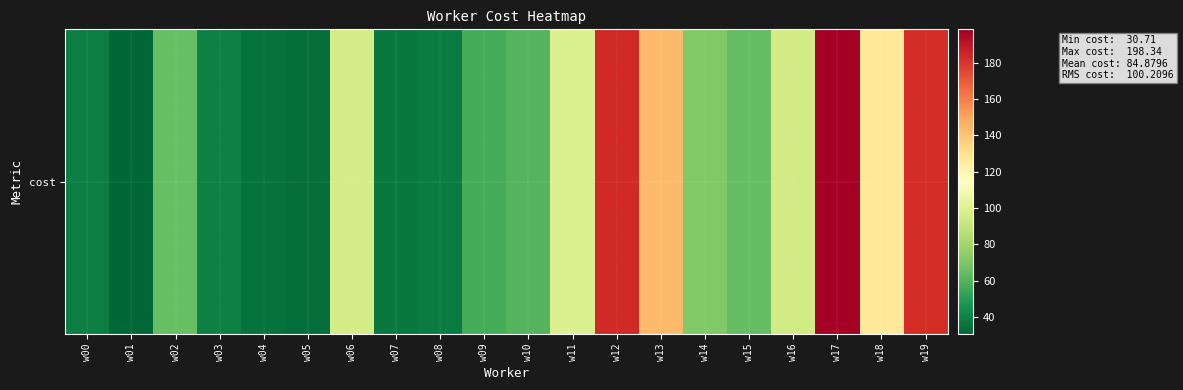

The value at w00 is 55.6. True or false?

False